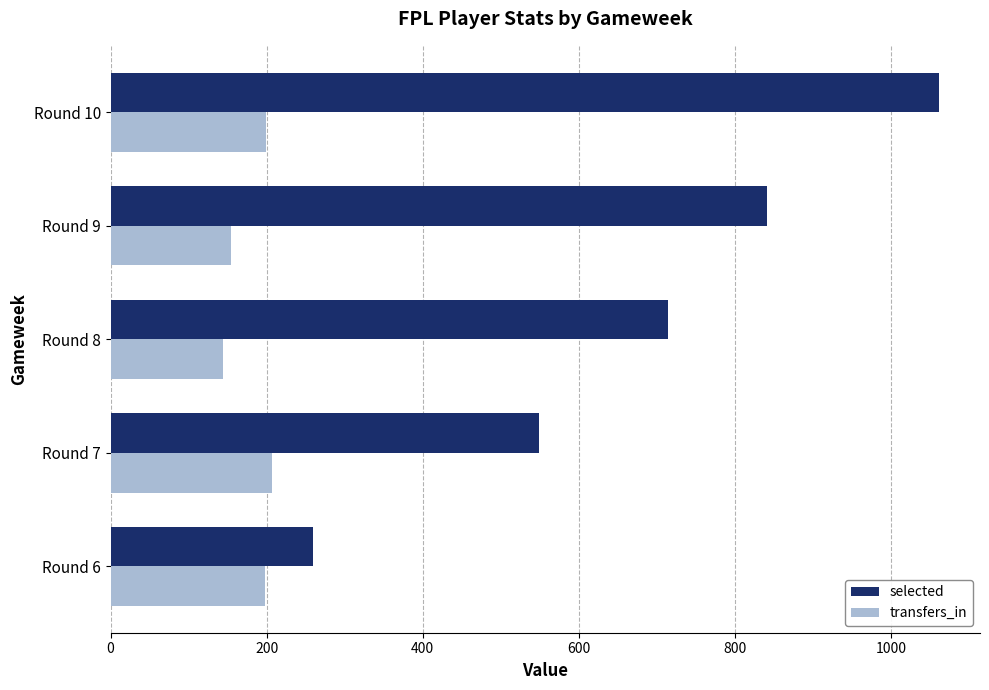

The value of selected at Round 10 is 1061. True or false?

True